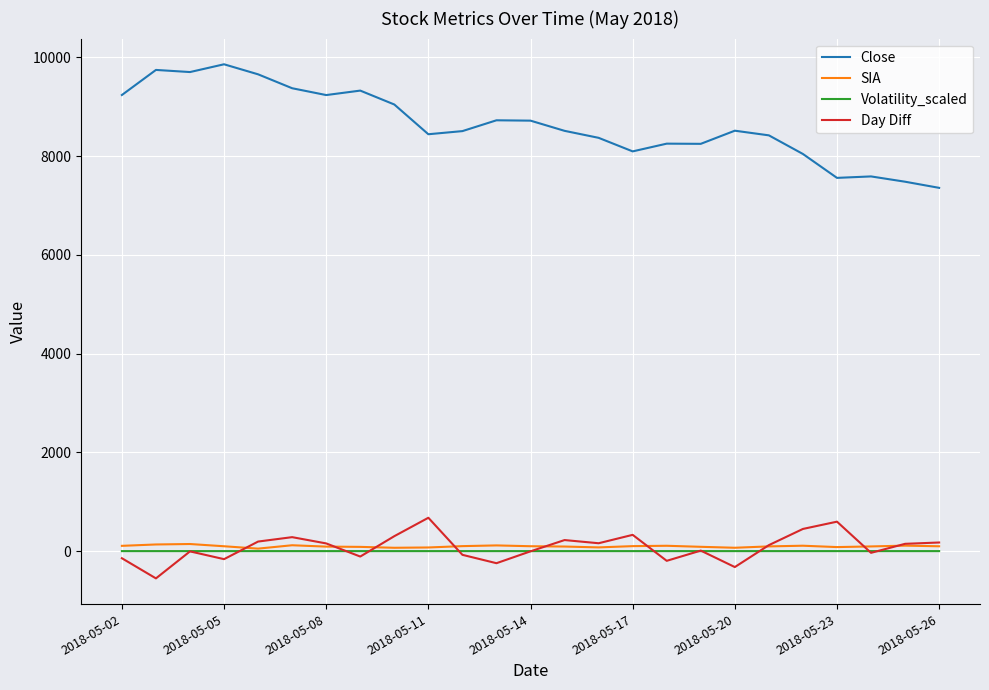

Count the number of categories in the chart.

25